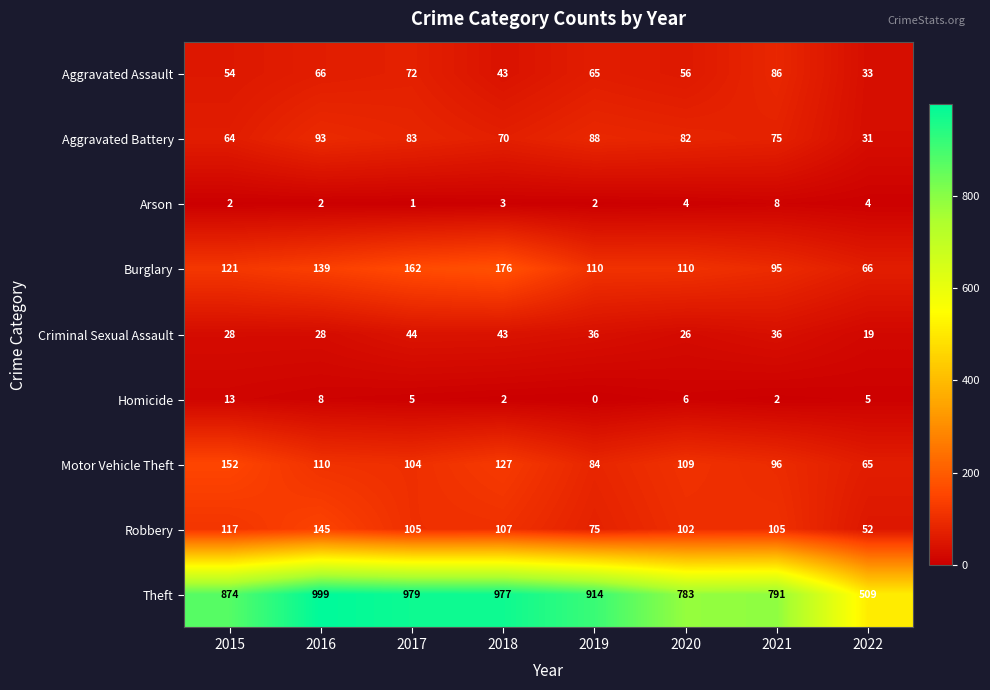

Rank the series by their maximum value, from lowest to highest.

Arson, Homicide, Criminal Sexual Assault, Aggravated Assault, Aggravated Battery, Robbery, Motor Vehicle Theft, Burglary, Theft